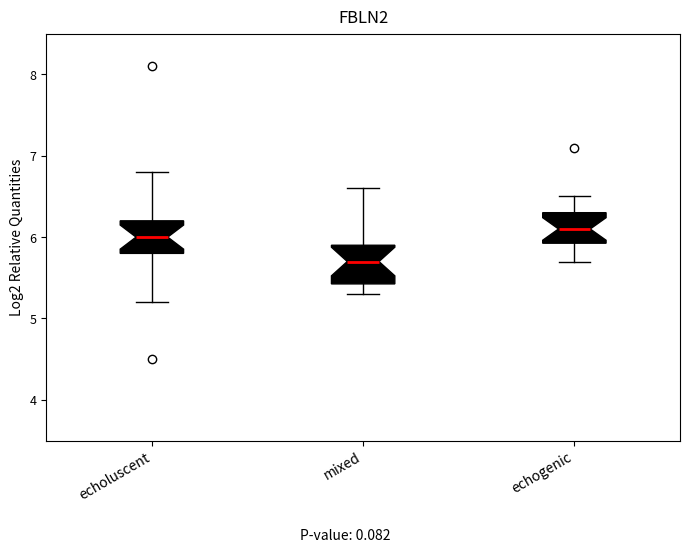

Reading left to right, read every box against the y-axis: the position of its median line, the range the box covers, and the ends of its whiskers. The values are not printed on the chart, so give them approximately, as read against the axis.

echoluscent: median 6.0, box 5.8 to 6.2, whiskers 5.2 to 6.8
mixed: median 5.7, box 5.4 to 5.9, whiskers 5.3 to 6.6
echogenic: median 6.1, box 5.9 to 6.3, whiskers 5.7 to 6.5